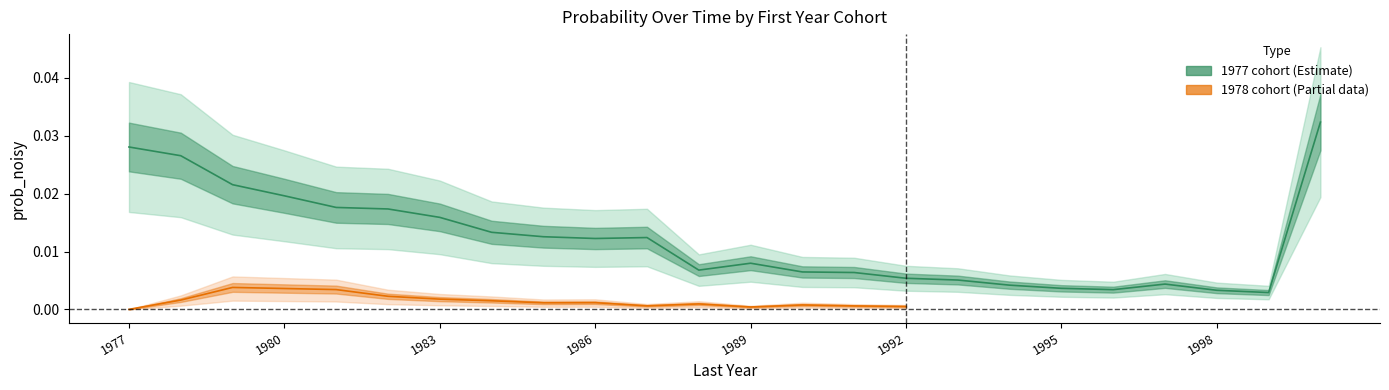

List the labels in order of value, smallest first.

1999, 1998, 1996, 1995, 1994, 1997, 1993, 1992, 1991, 1990, 1988, 1989, 1986, 1987, 1985, 1984, 1983, 1982, 1981, 1980, 1979, 1978, 1977, 2000